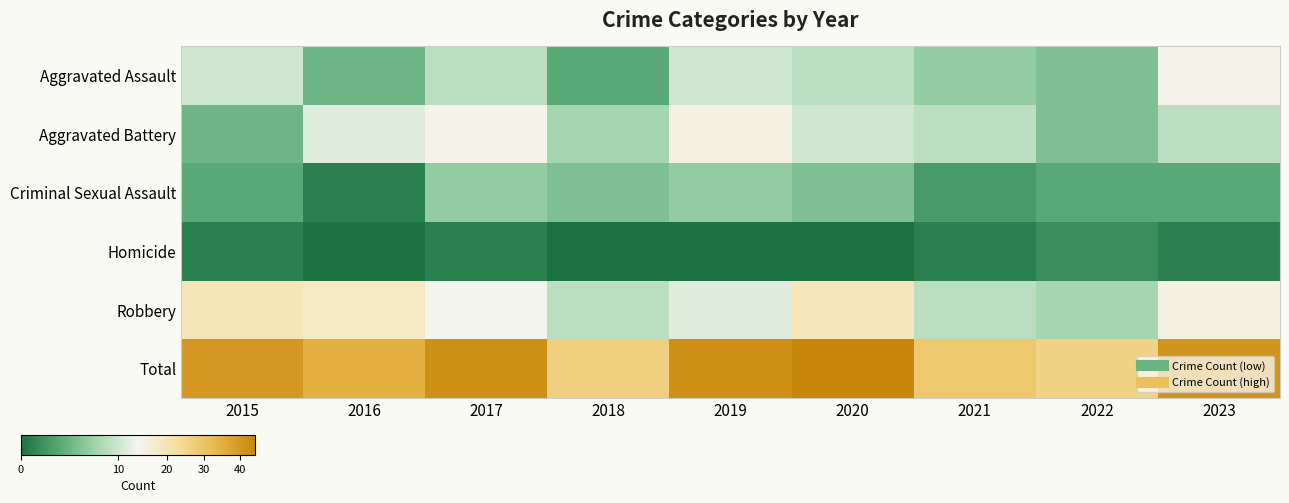

Count the number of categories in the chart.

9